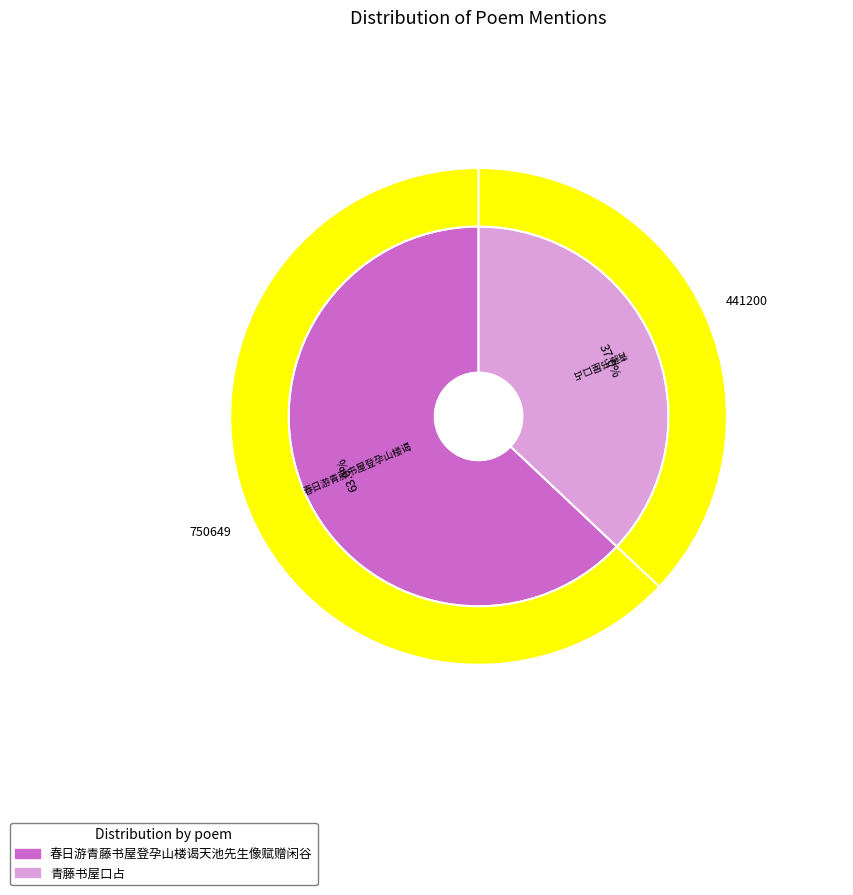

Which has a higher value, 青藤书屋口占 or 春日游青藤书屋登孕山楼谒天池先生像赋赠闲谷?

春日游青藤书屋登孕山楼谒天池先生像赋赠闲谷